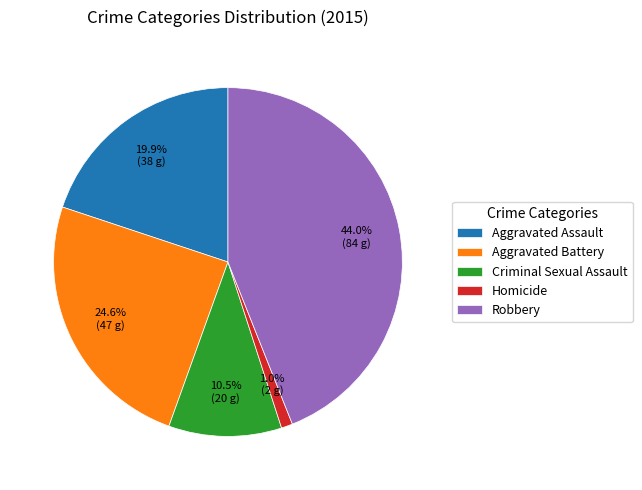

To the nearest percent, what portion does Aggravated Battery represent?

25%